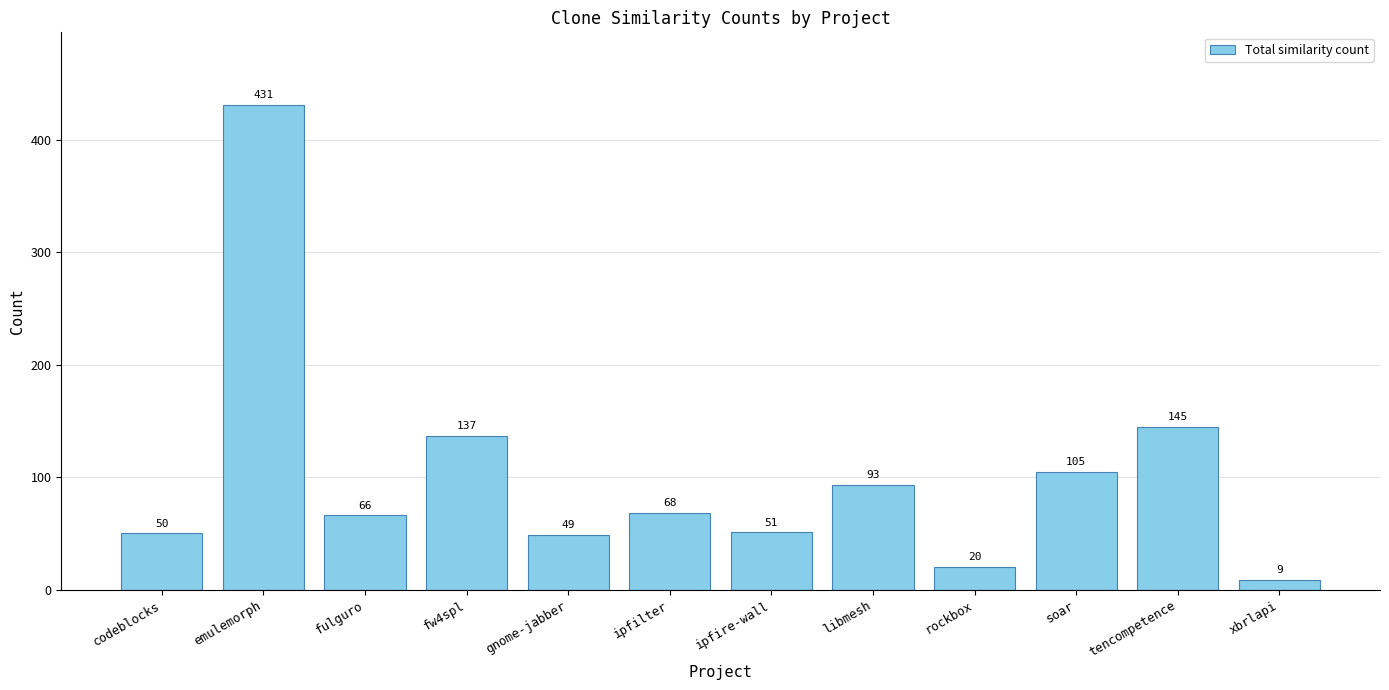

Are the bars horizontal?

No